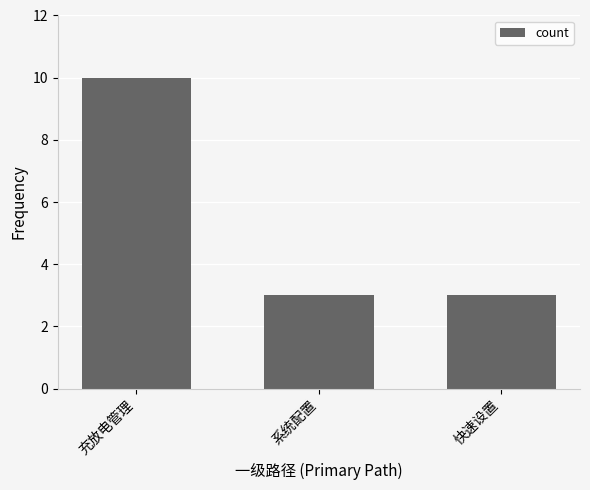

What is the label of the 1st bar from the right?

快速设置